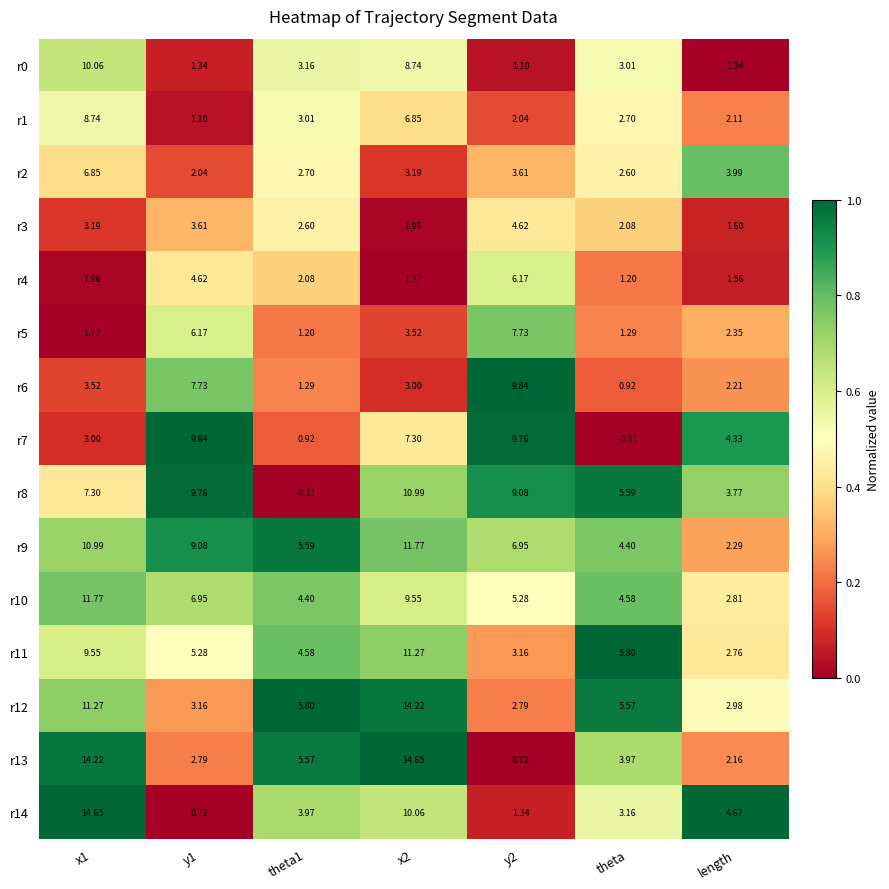

Is the value of r3 at theta greater than the value of r4 at x2?

Yes